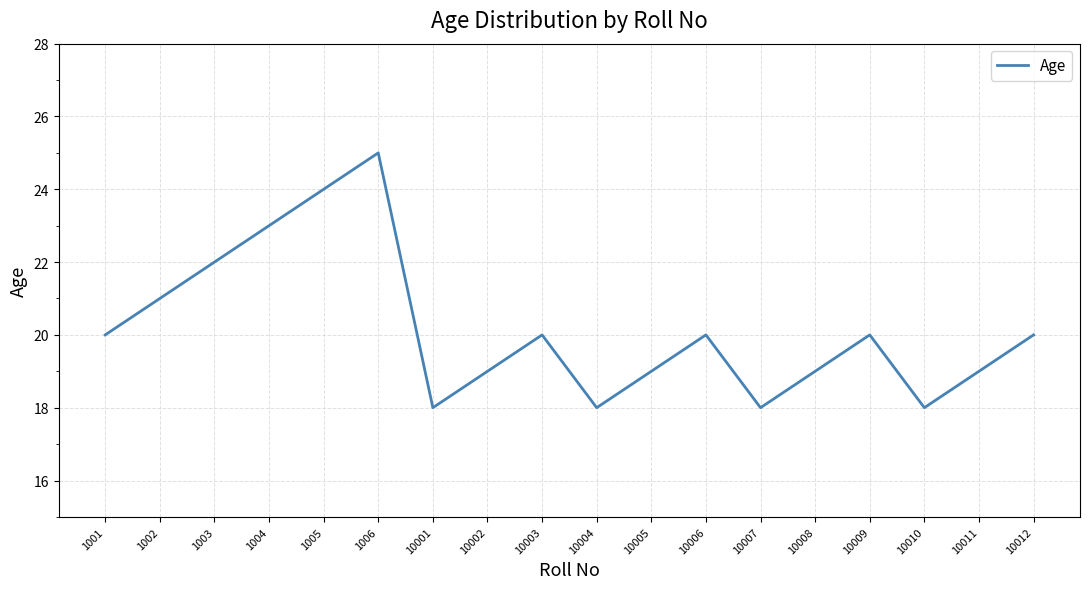

Reading left to right, list all the values displayed in this chart.

1001=20	1002=21	1003=22	1004=23	1005=24	1006=25	10001=18	10002=19	10003=20	10004=18	10005=19	10006=20	10007=18	10008=19	10009=20	10010=18	10011=19	10012=20